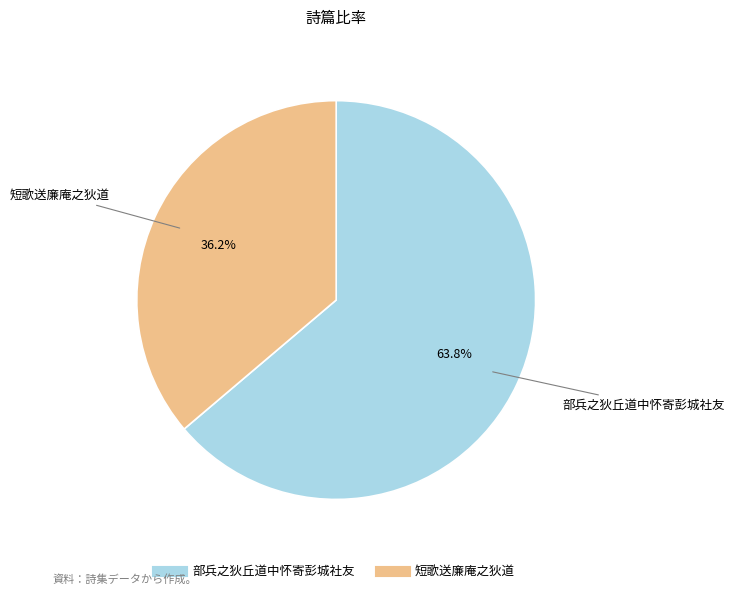

Which slice is the smallest?

短歌送廉庵之狄道